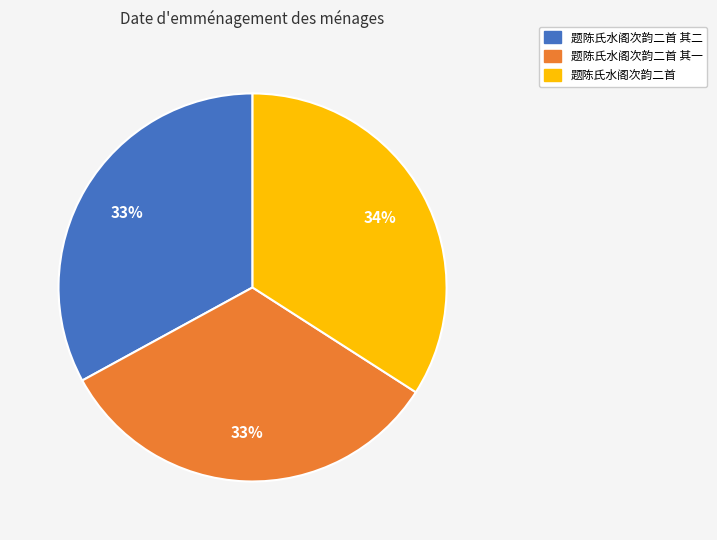

Which slice is the largest?

题陈氏水阁次韵二首